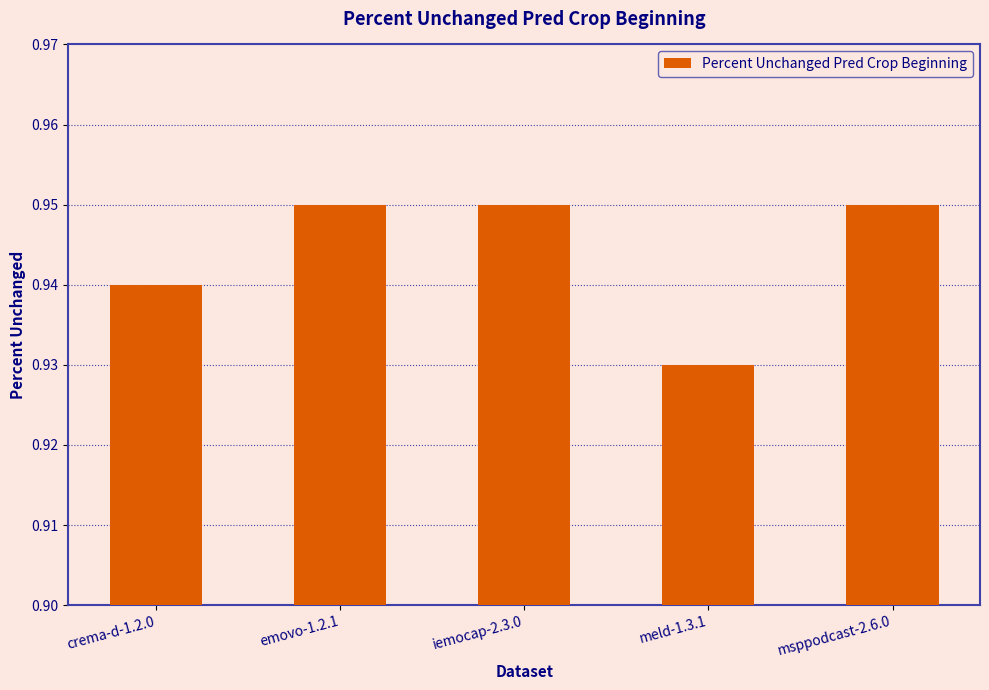

What is the sum of the values at crema-d-1.2.0 and iemocap-2.3.0?

1.9